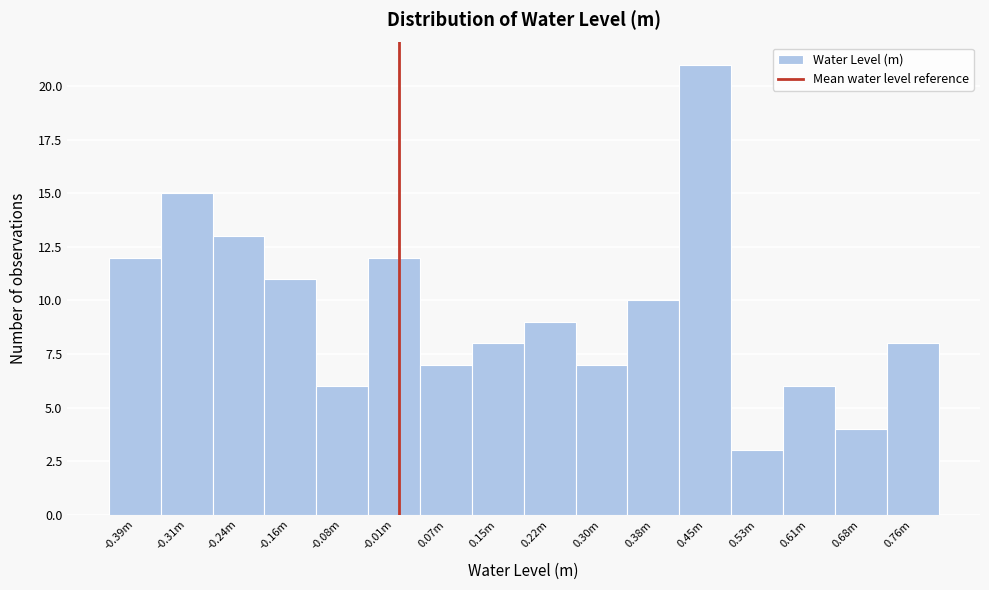

Reading left to right, list all the values displayed in this chart.

12	15	13	11	6	12	7	8	9	7	10	21	3	6	4	8